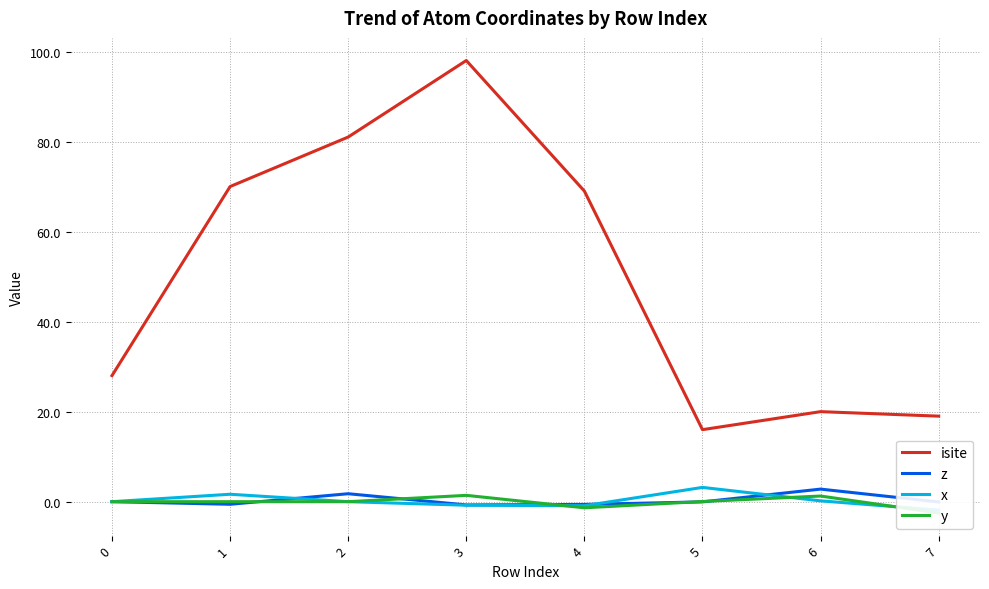

List the series in order of their peak value, highest first.

isite, x, z, y